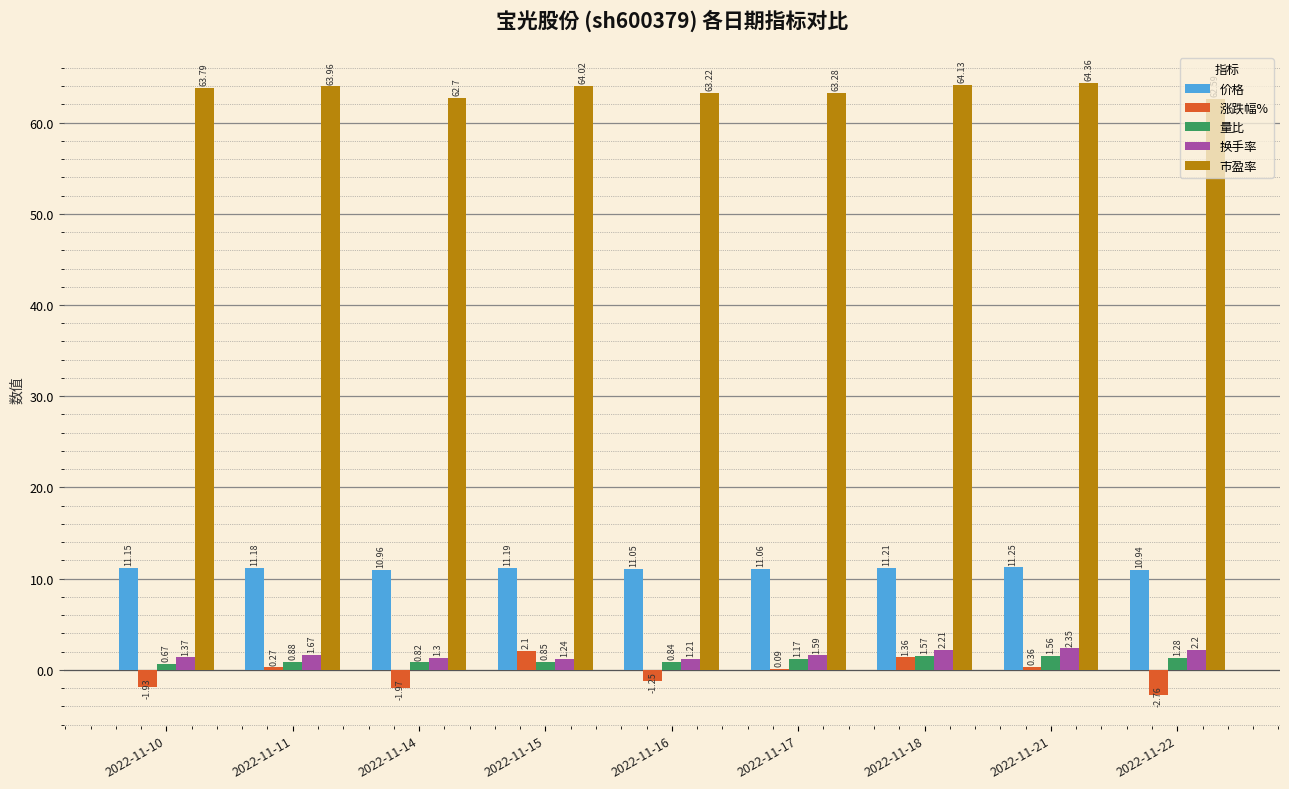

What is the sum of all 涨跌幅% values?

-3.7